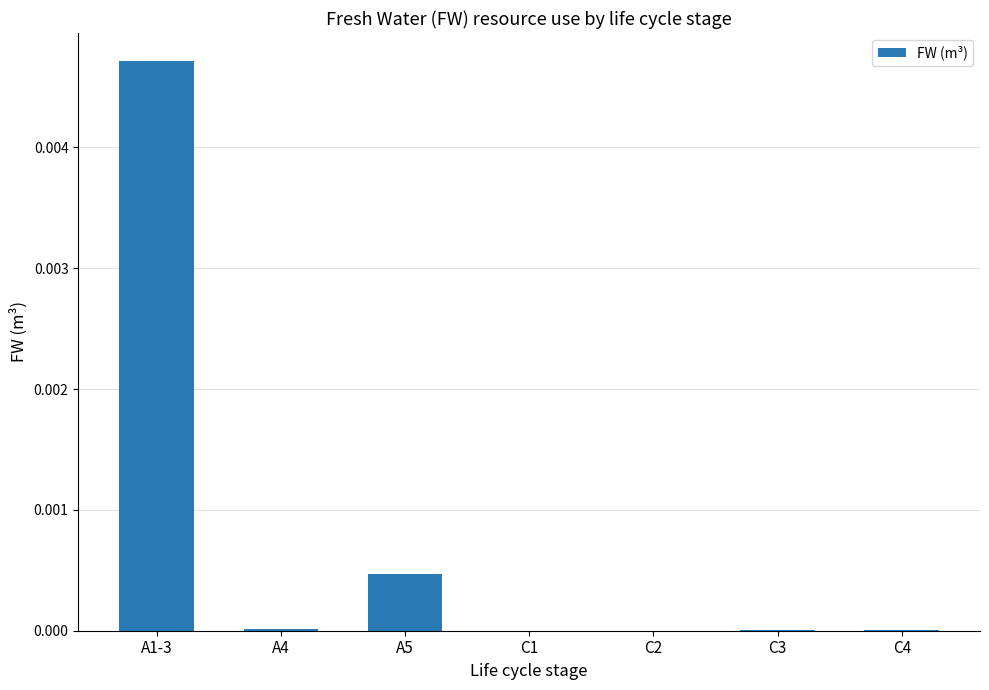

Which label corresponds to the largest value in the chart?

A1-3